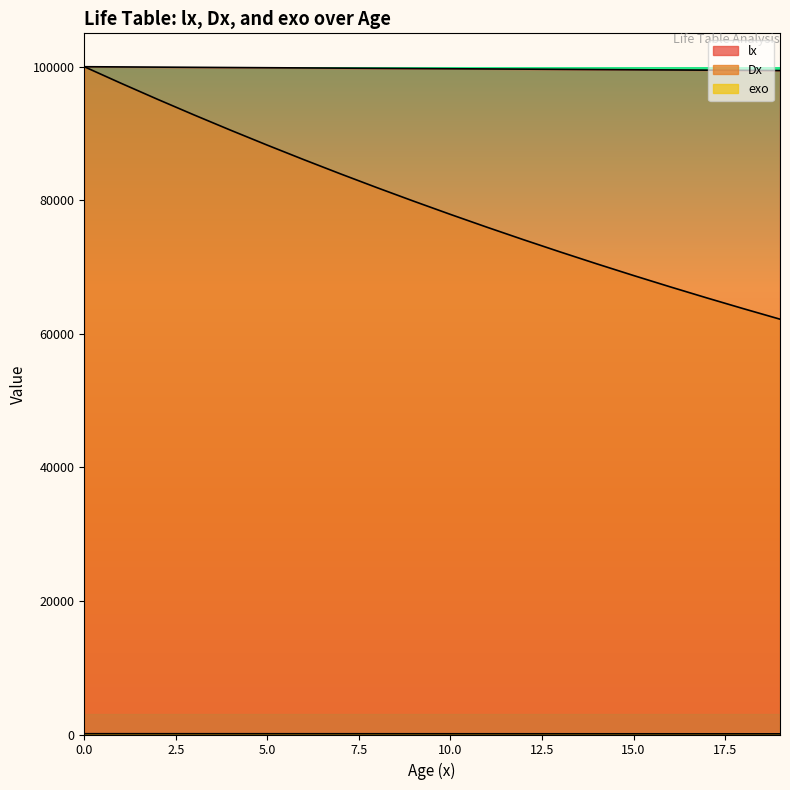

Which series has the largest total across all categories?

lx